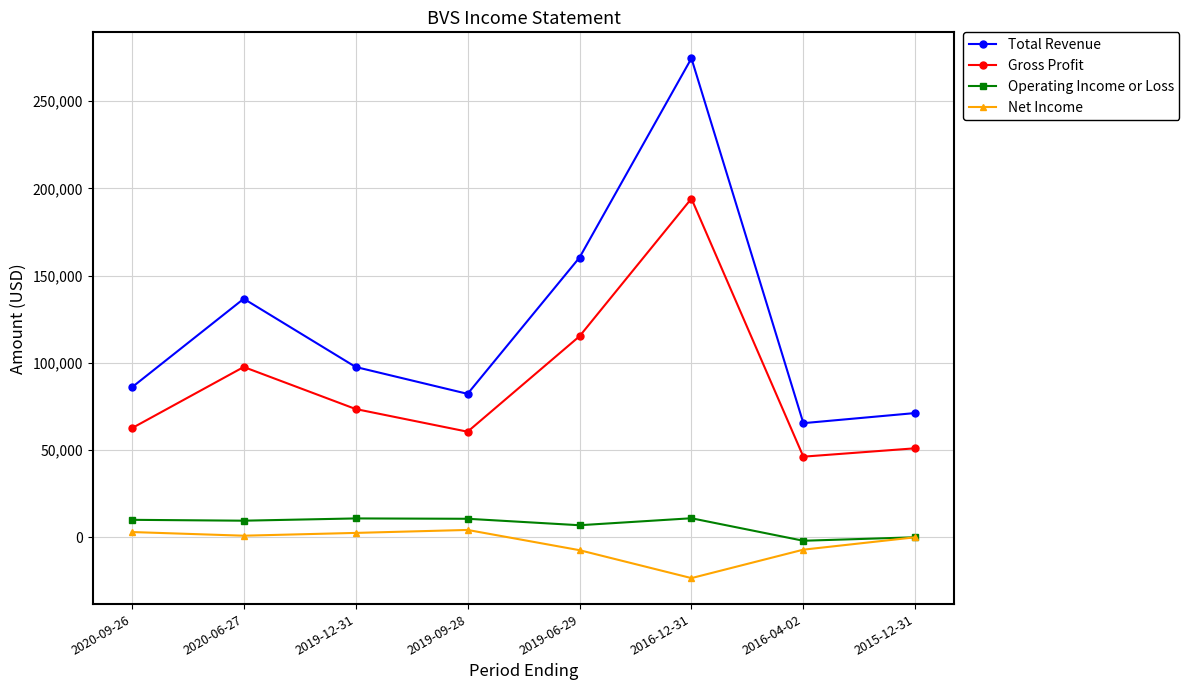

How many data points does each series have?

8